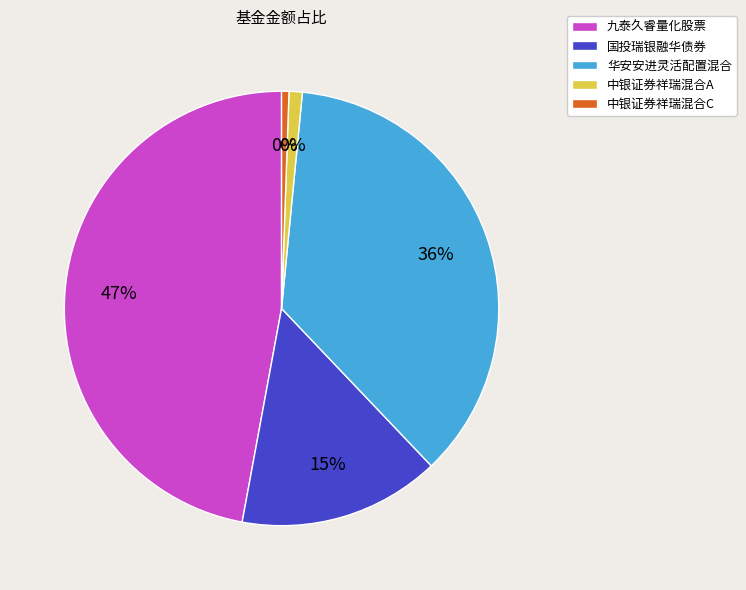

Is it true that 华安安进灵活配置混合 is 23% of the pie?

False